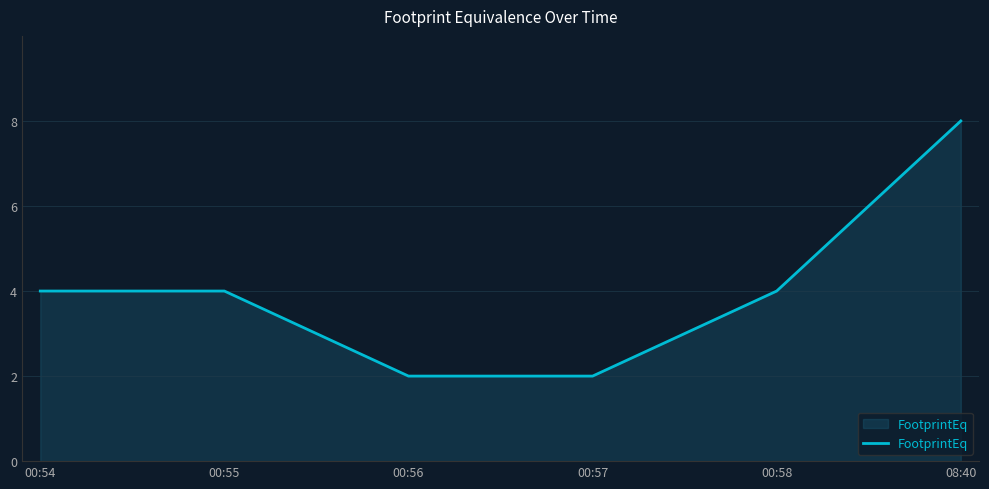

Between 00:56 and 08:40, which is larger?

08:40